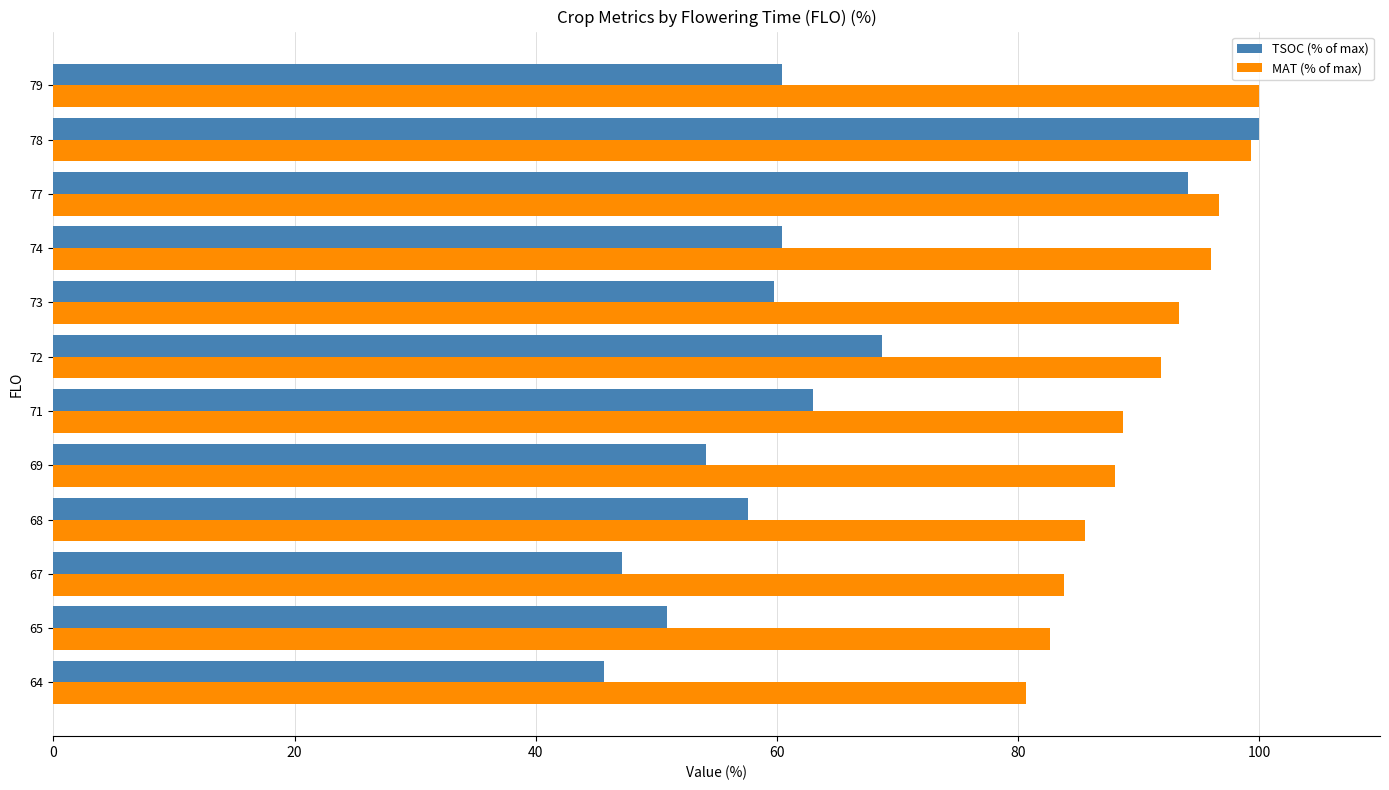

What are all the series names shown in the legend?

TSOC (% of max), MAT (% of max)